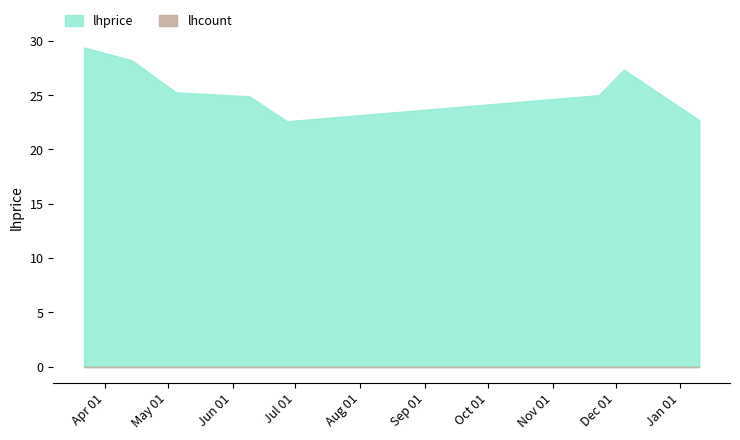

Does the chart display data point markers on the line(s)?

No